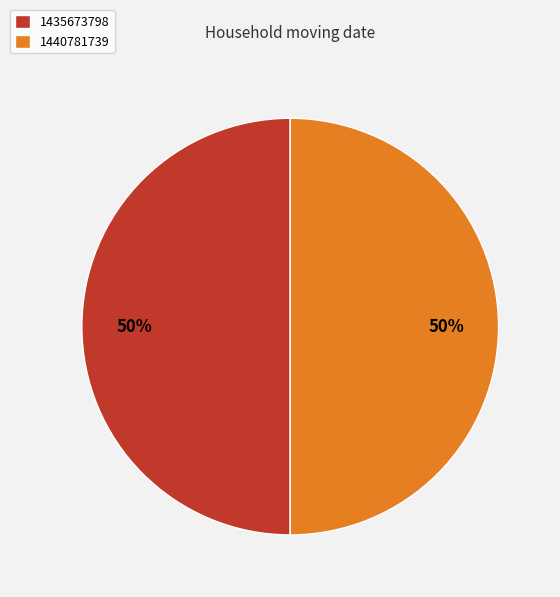

What percentage is the 1435673798 slice, to the nearest percent?

50%